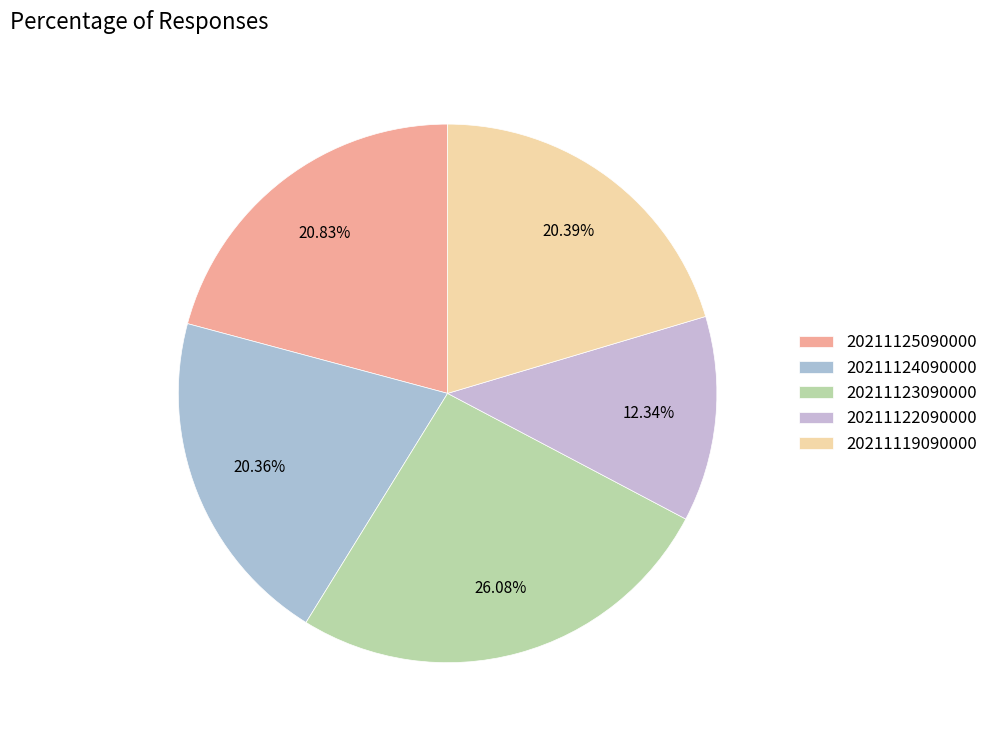

Is there any slice that represents more than half of the pie?

No